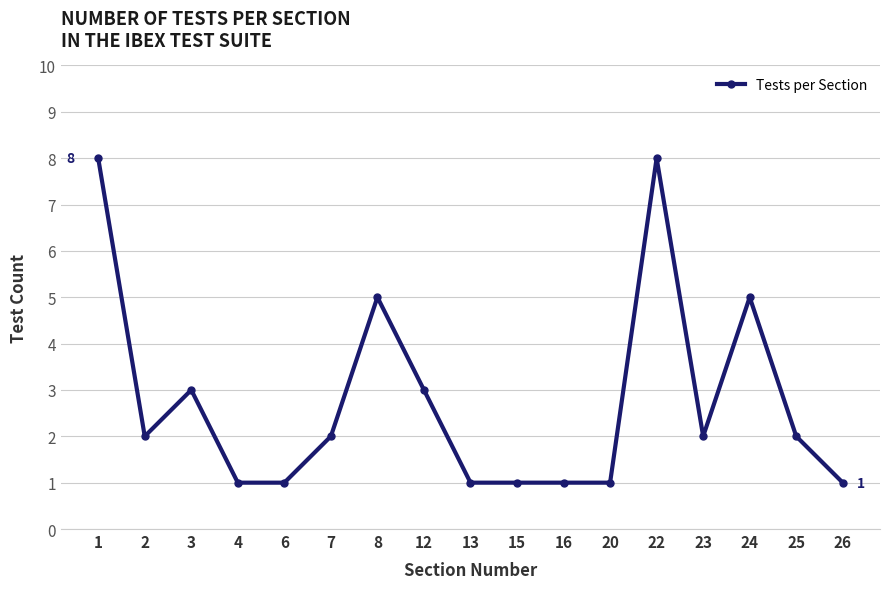

Count the values in the range 1 to 3.

13